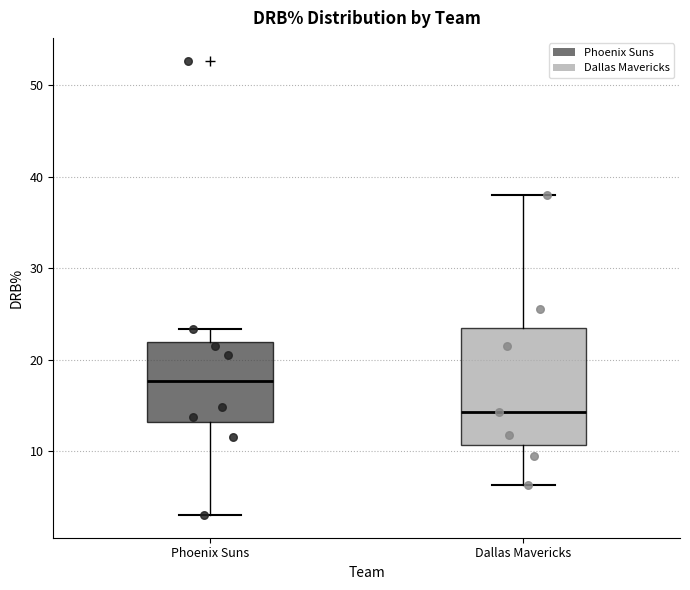

Reading left to right, read every box against the y-axis: the position of its median line, the range the box covers, and the ends of its whiskers. The values are not printed on the chart, so give them approximately, as read against the axis.

Phoenix Suns: median 18, box 13 to 22, whiskers 3 to 23
Dallas Mavericks: median 14, box 11 to 24, whiskers 6 to 38